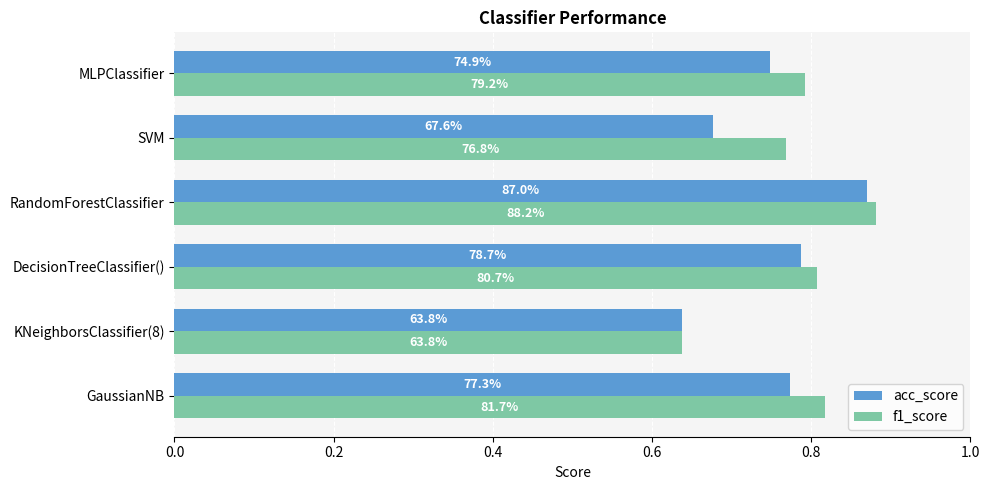

List the series in order of their peak value, highest first.

f1_score, acc_score